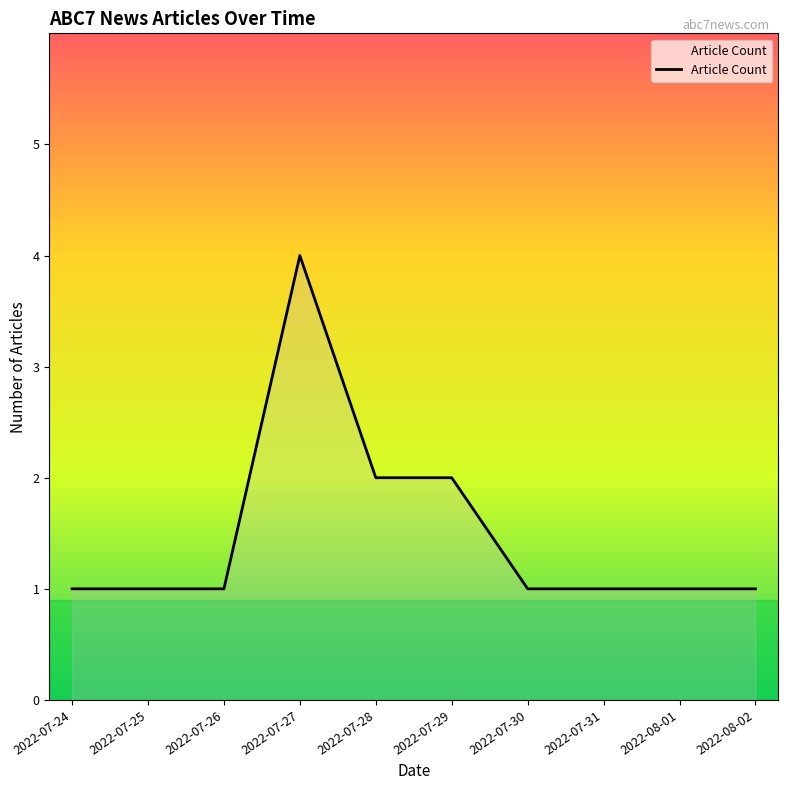

The chart shows a value of 2 at 2022-07-29. True or false?

True